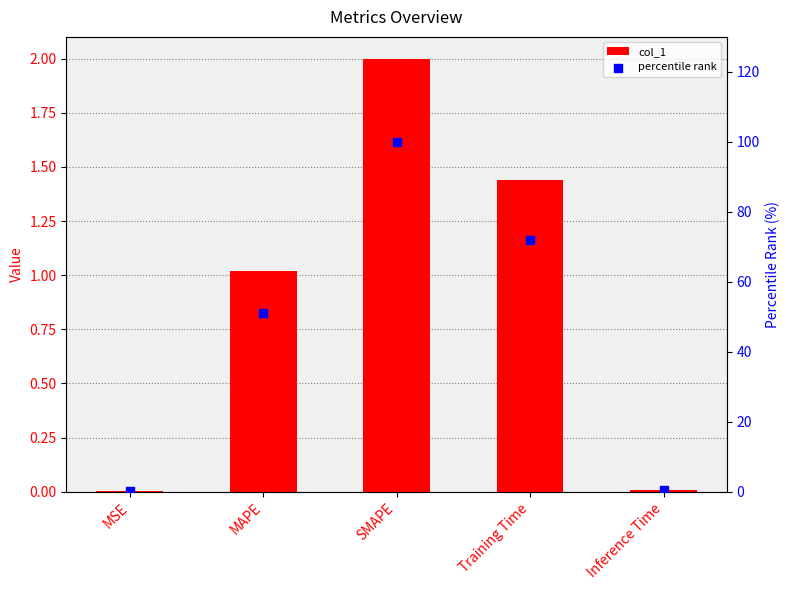

At how many categories does at least one series exceed 98?

1